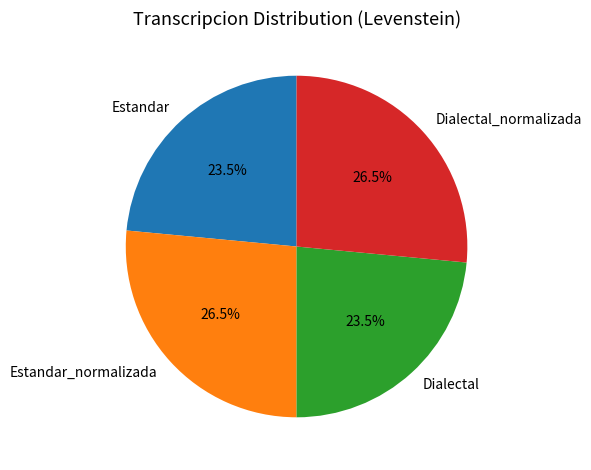

How many segments does this pie chart have?

4